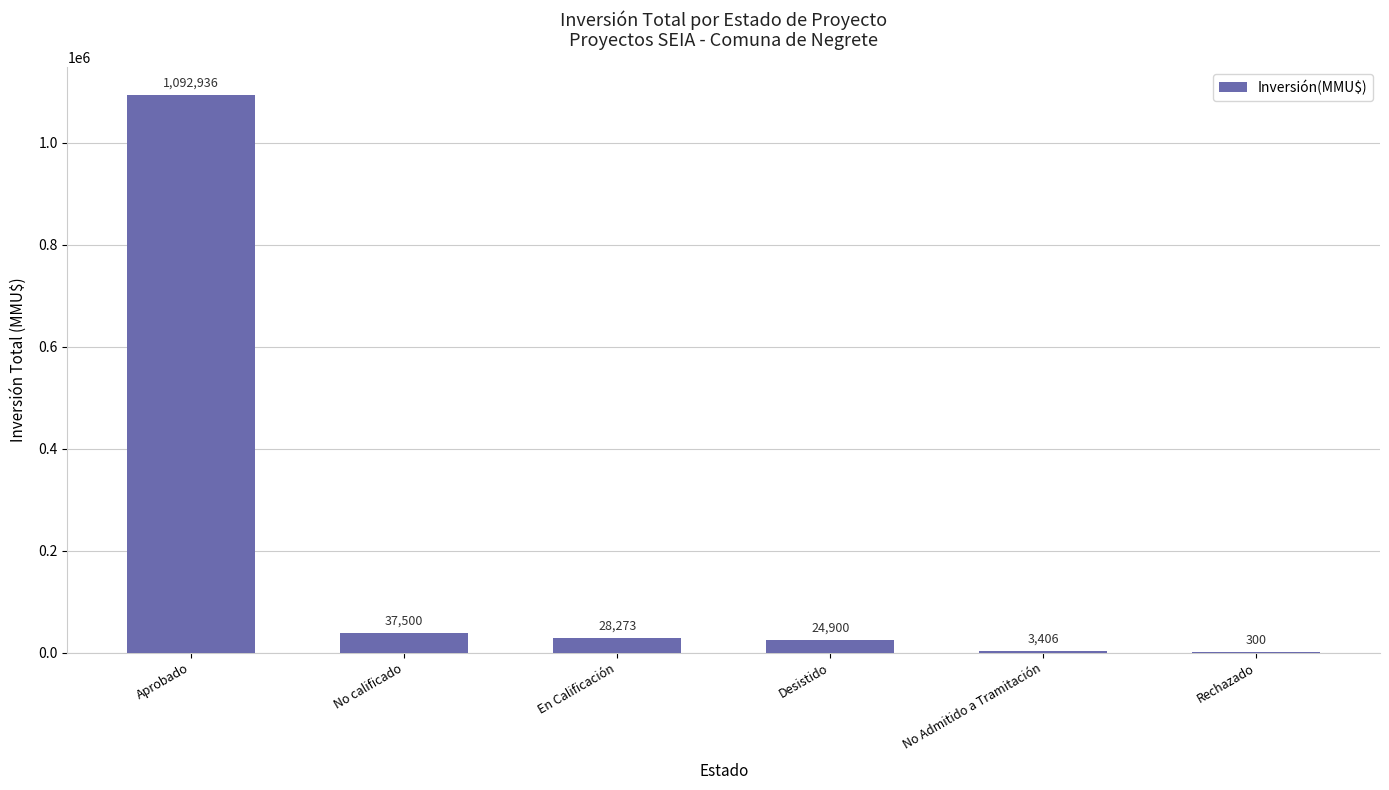

What is the average value?

197886